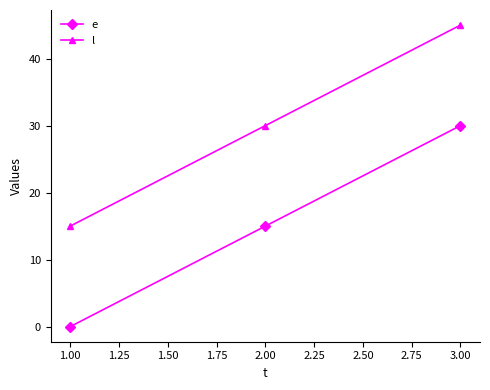

Rank the series by their average value, from lowest to highest.

e, l